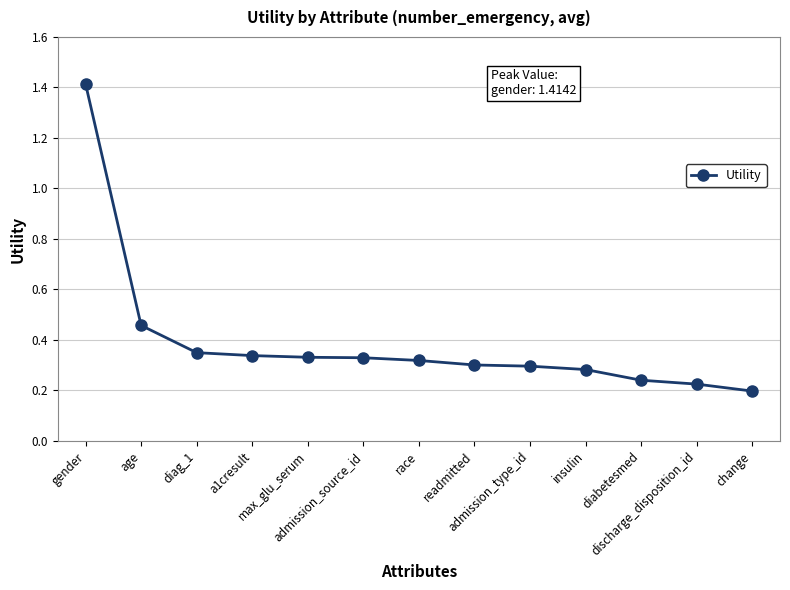

Is it true that the value at diag_1 is 0.6?

False